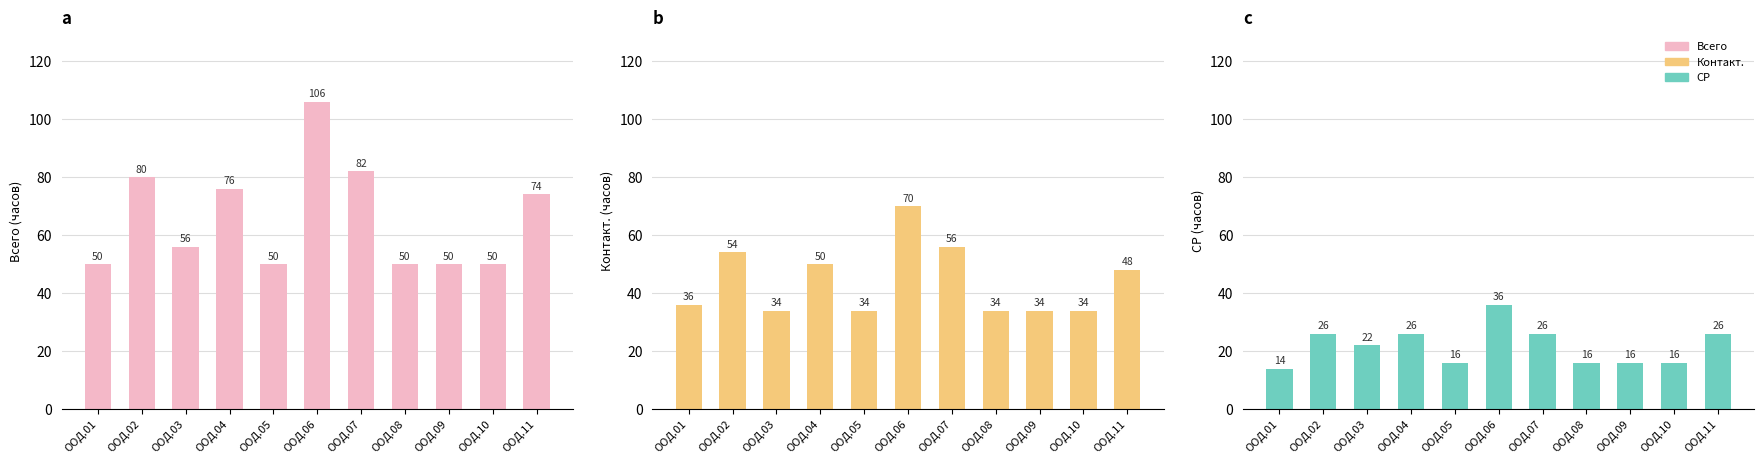

What is the minimum value shown in the chart?

14